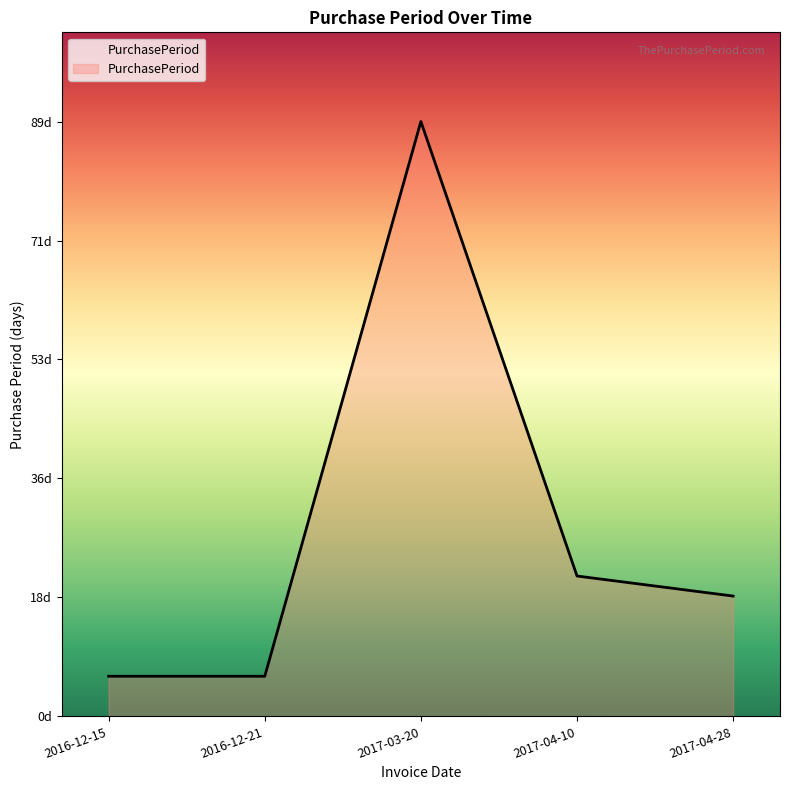

Reading left to right, what are all the values shown in this chart?

2016-12-15=6	2016-12-21=6	2017-03-20=89	2017-04-10=21	2017-04-28=18